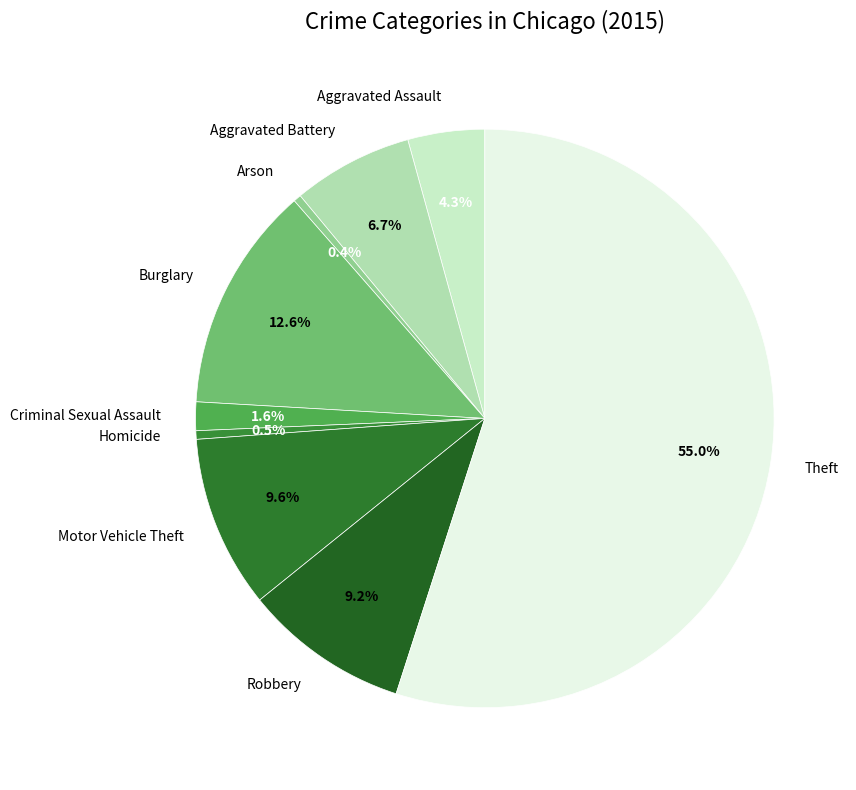

Which has a higher value, Criminal Sexual Assault or Theft?

Theft